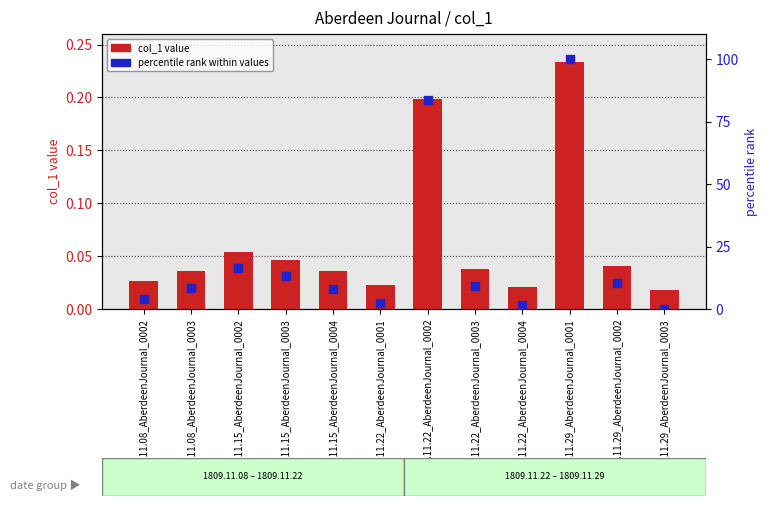

What is the total value across all series at 1809.11.15_AberdeenJournal_0003?

13.3